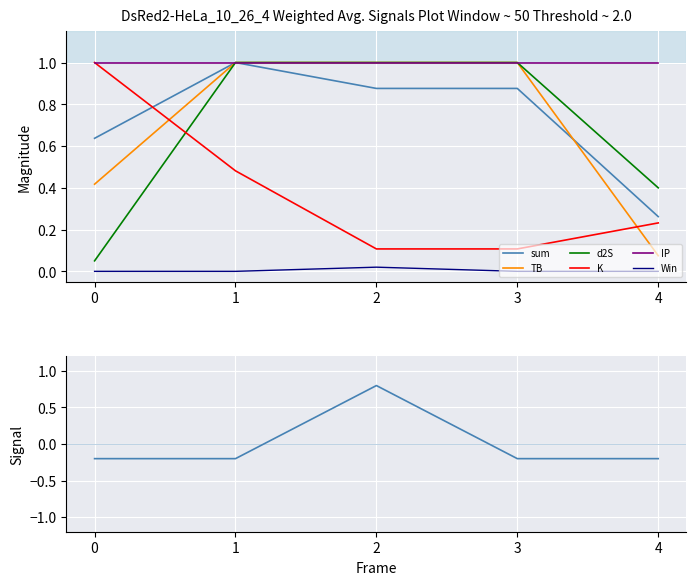

At which category is the sum across all series the highest?

2